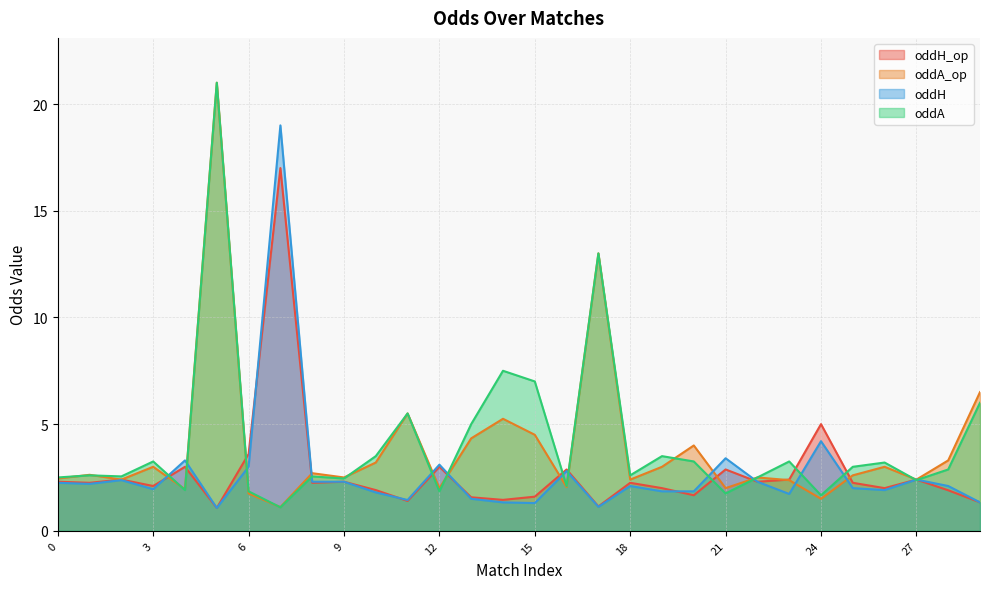

How many intersections are there between oddA and oddH_op?

14